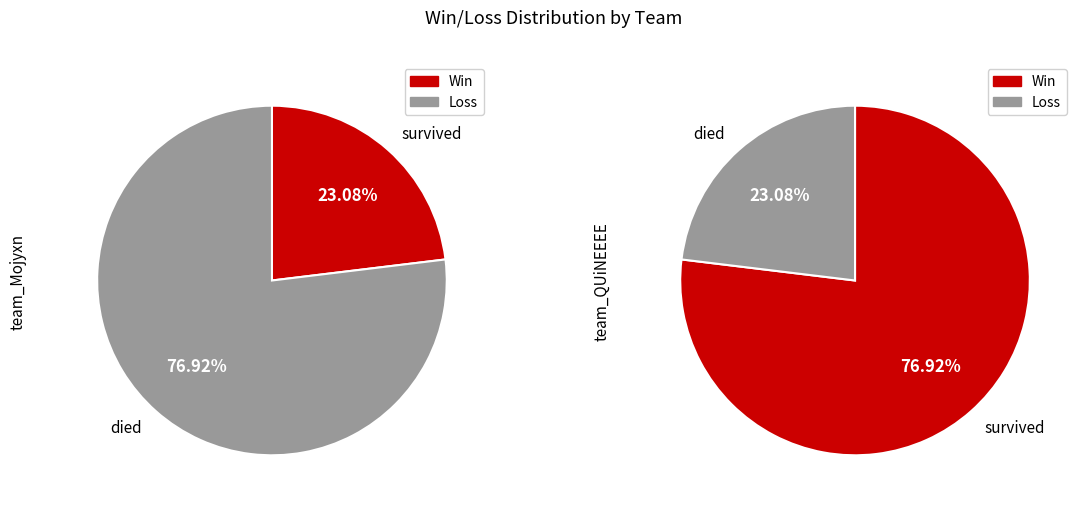

How many segments does this pie chart have?

2